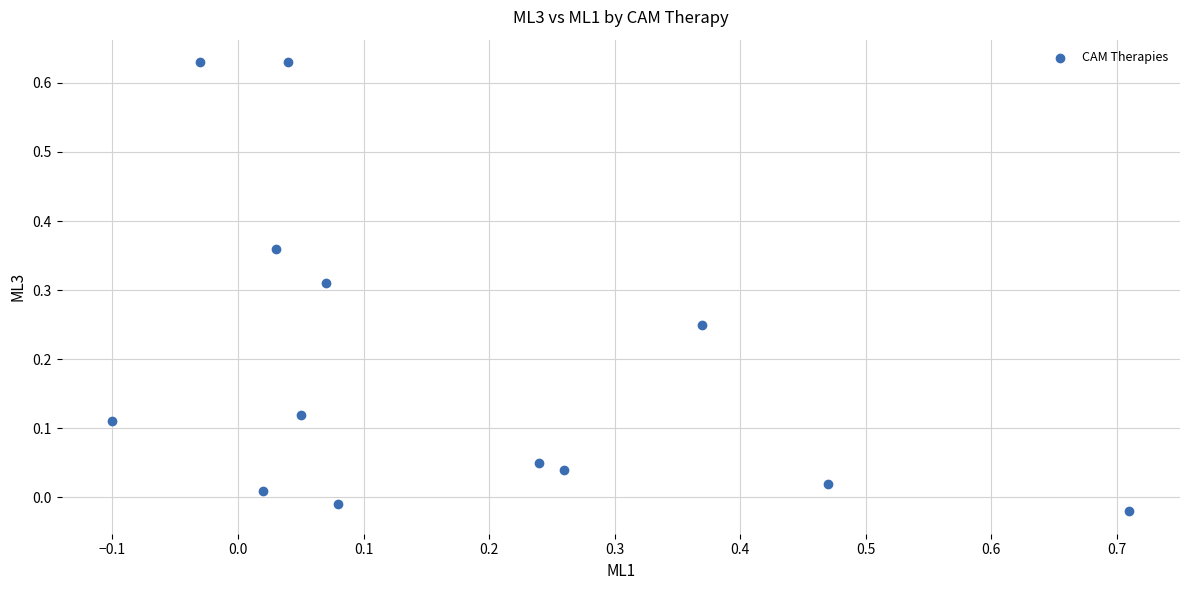

What is the range of X values (max minus min)?

0.8